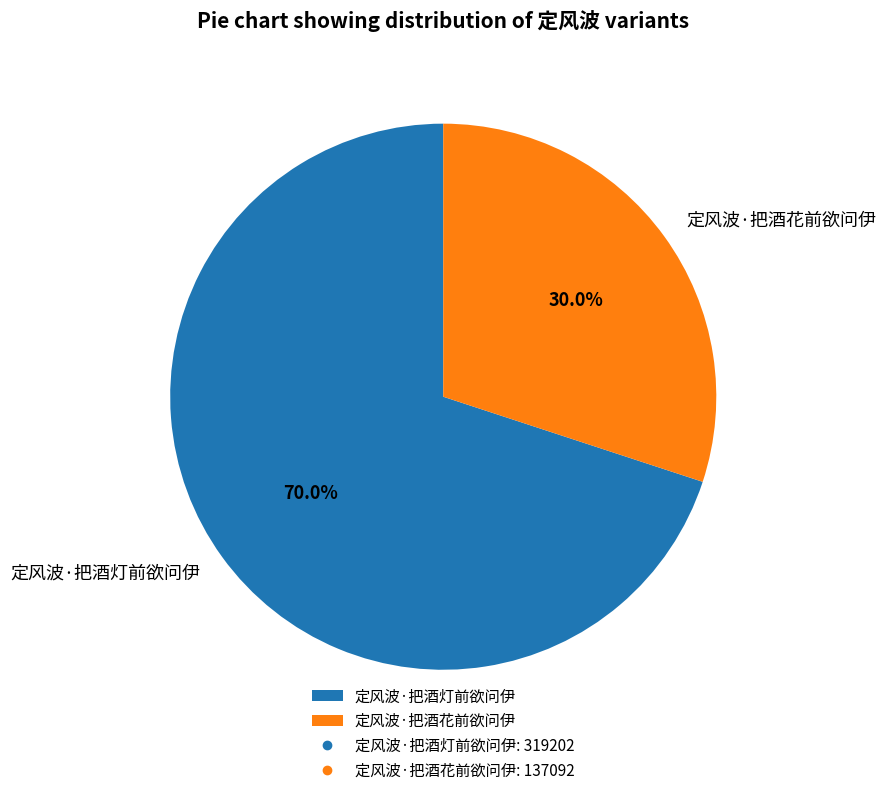

Rank the categories by value from lowest to highest.

定风波·把酒花前欲问伊, 定风波·把酒灯前欲问伊